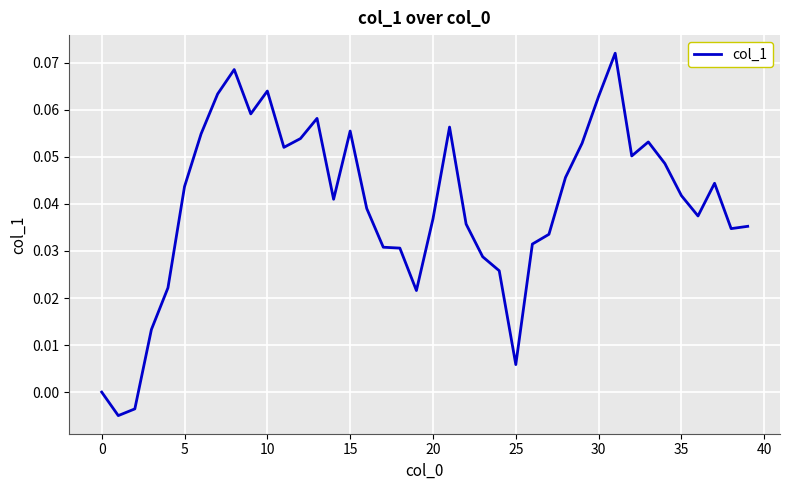

What is the greatest value displayed?

0.1